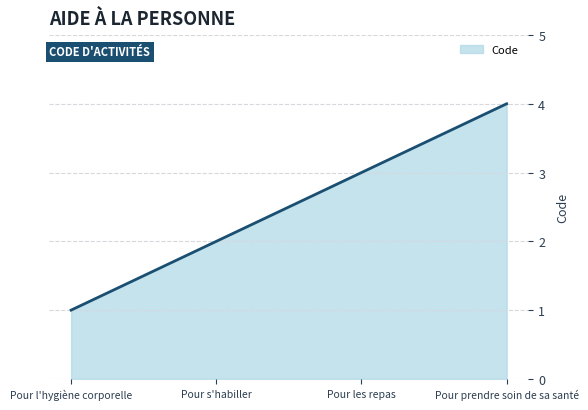

What is the difference between the second highest and second lowest values?

1